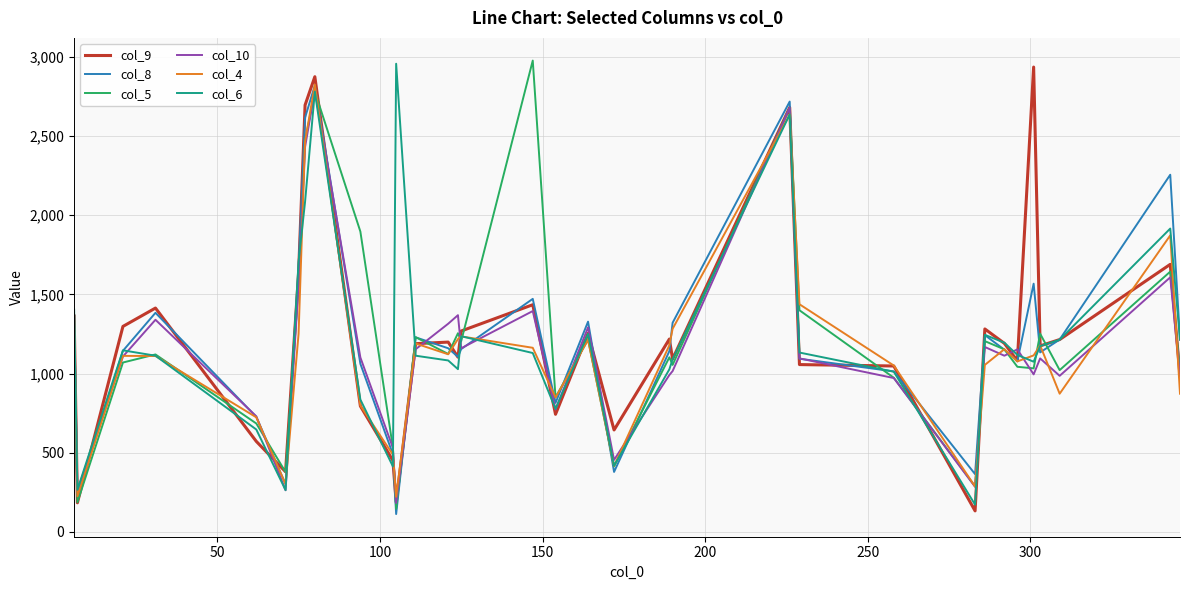

What is the highest value of the col_6 series?

2957